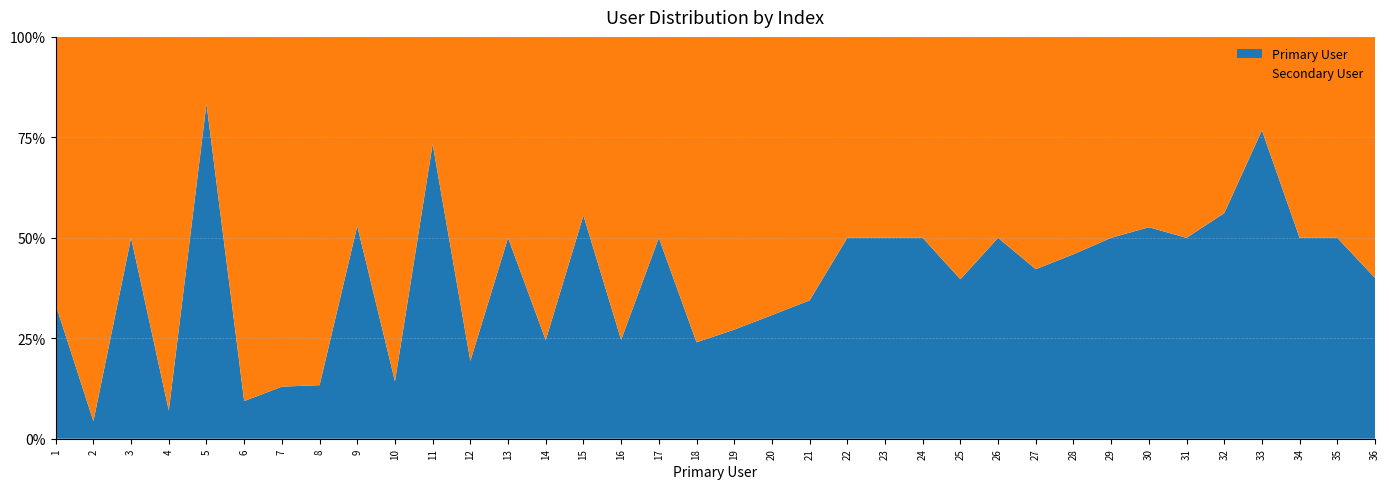

The Primary User series shows 27.1 at 19. True or false?

True